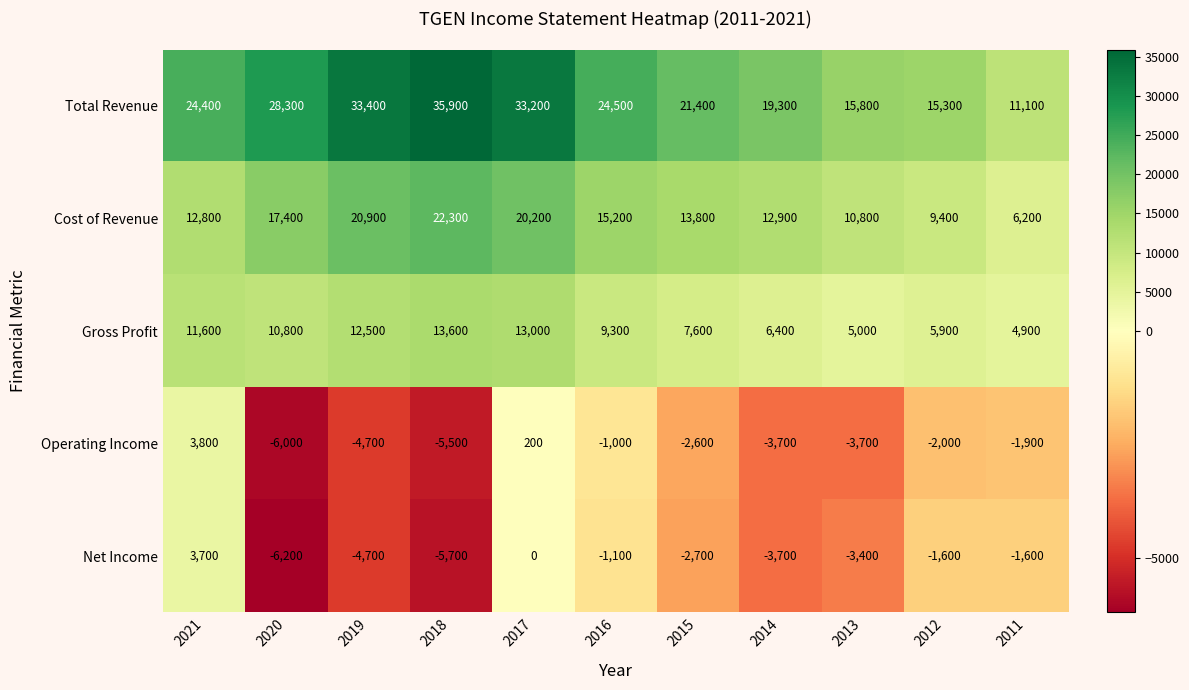

How many distinct data groups are displayed?

5